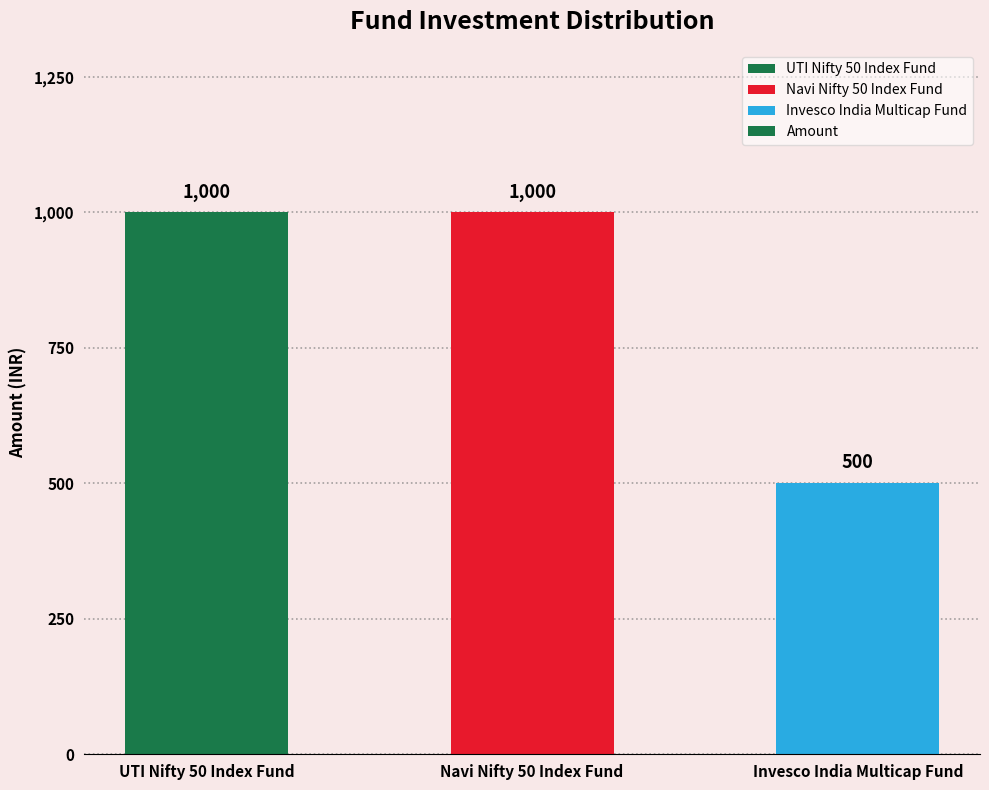

What is the ratio of the value at Invesco India Multicap Fund to the value at Navi Nifty 50 Index Fund?

0.5